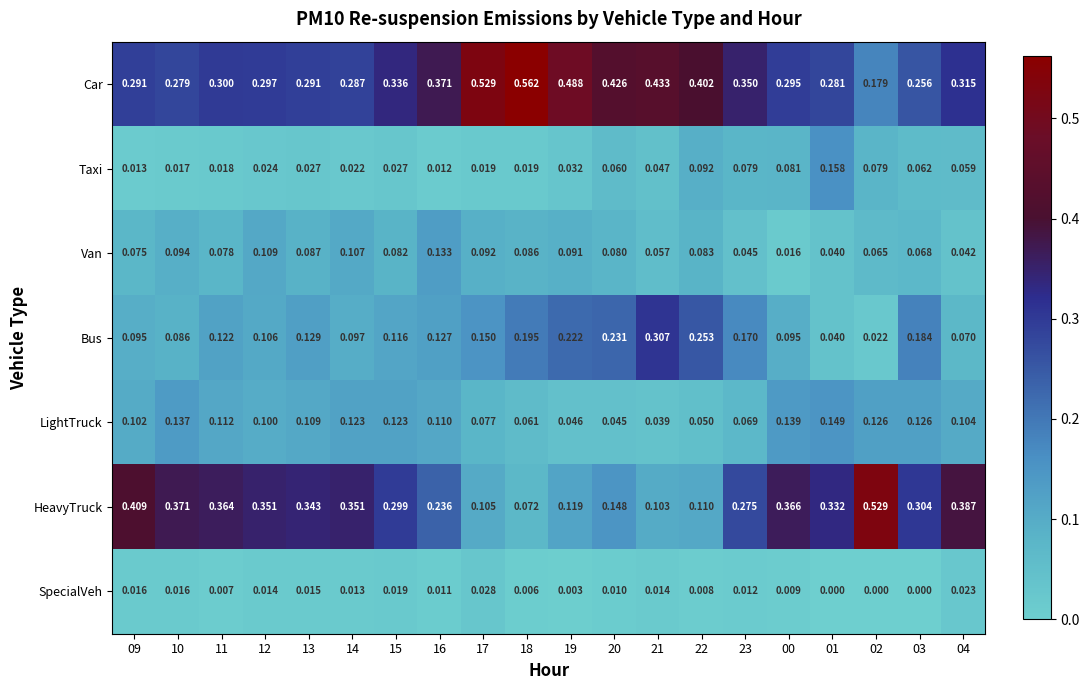

List the series in order of their peak value, highest first.

Car, HeavyTruck, Bus, Taxi, LightTruck, Van, SpecialVeh